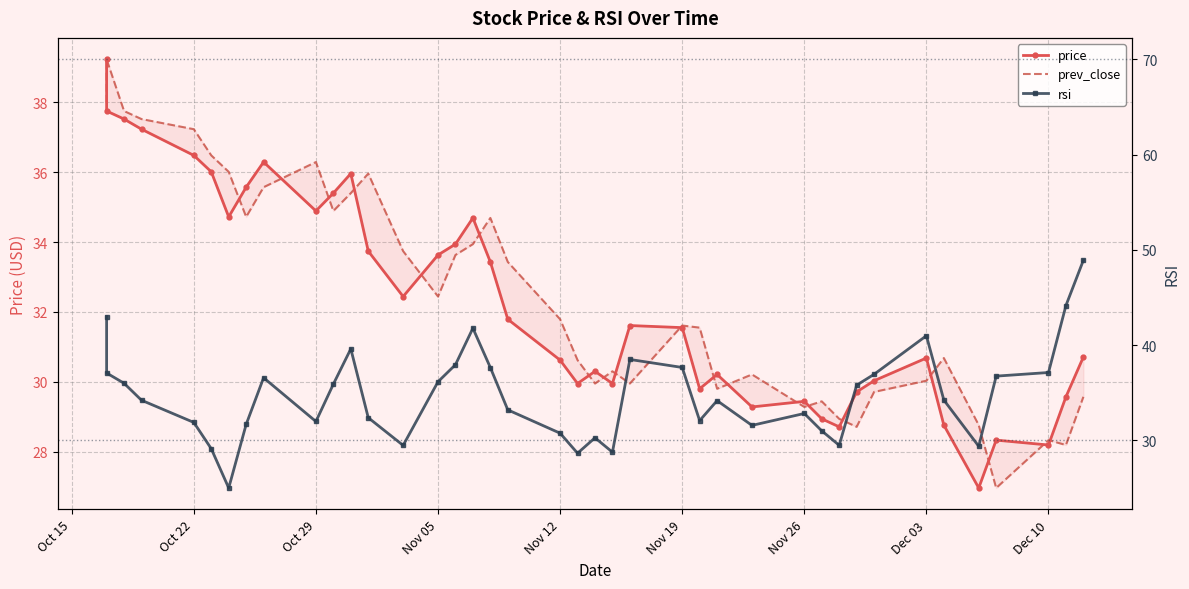

The value of price at 12 is 48.5. True or false?

False